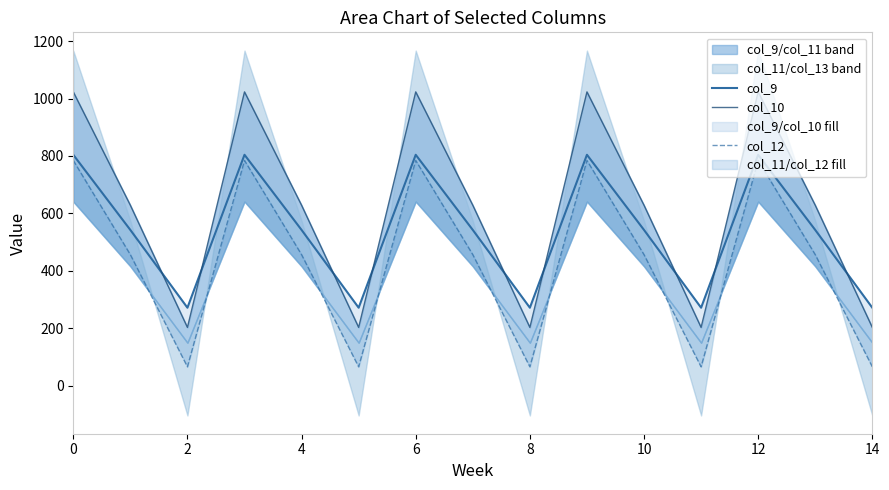

The value of col_12 at 6 is 784.4. True or false?

True